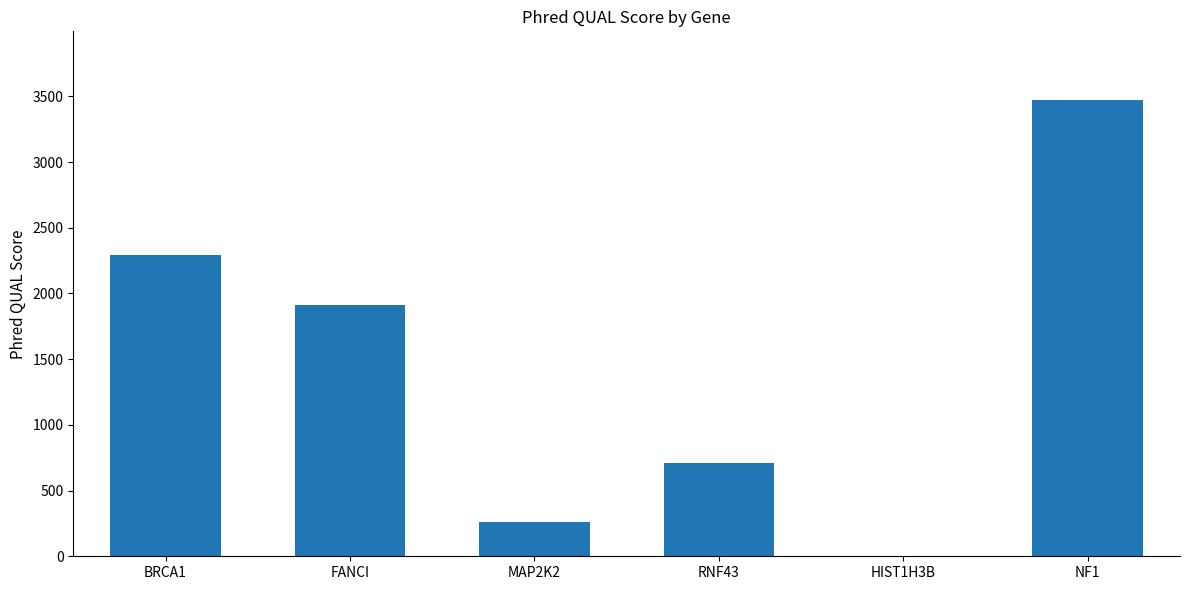

Which category has the highest value across all series?

NF1